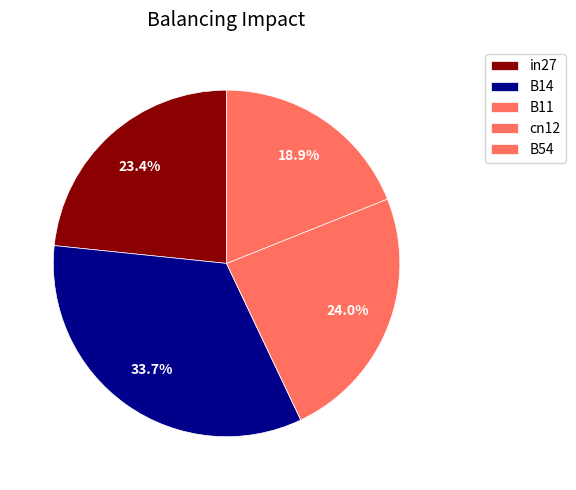

To the nearest percent, what is the average slice percentage?

20%